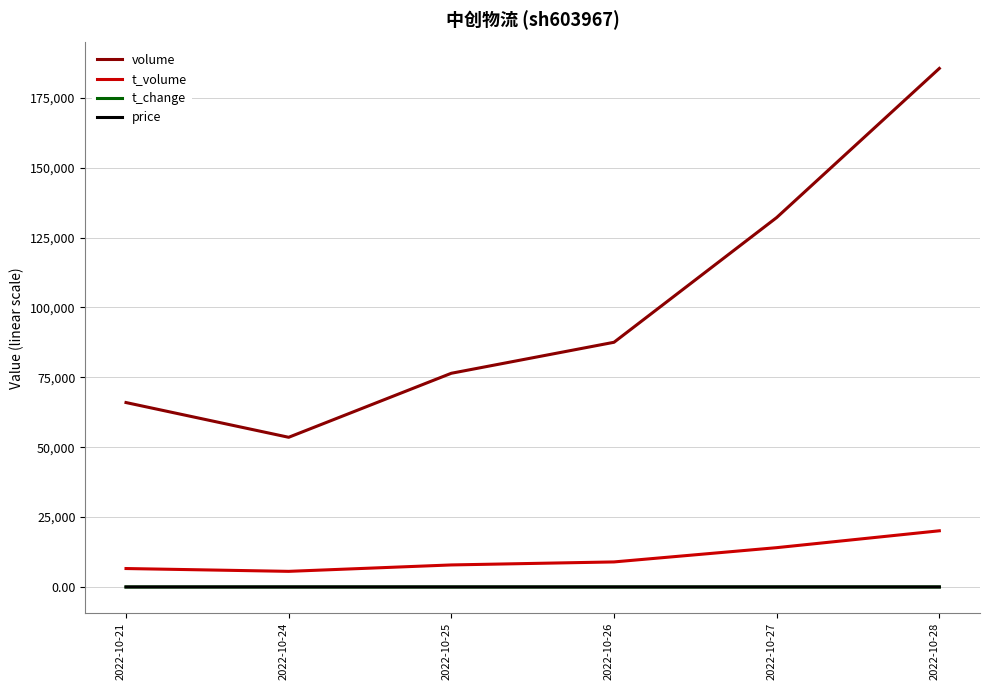

How many price values are between 10 and 11?

5